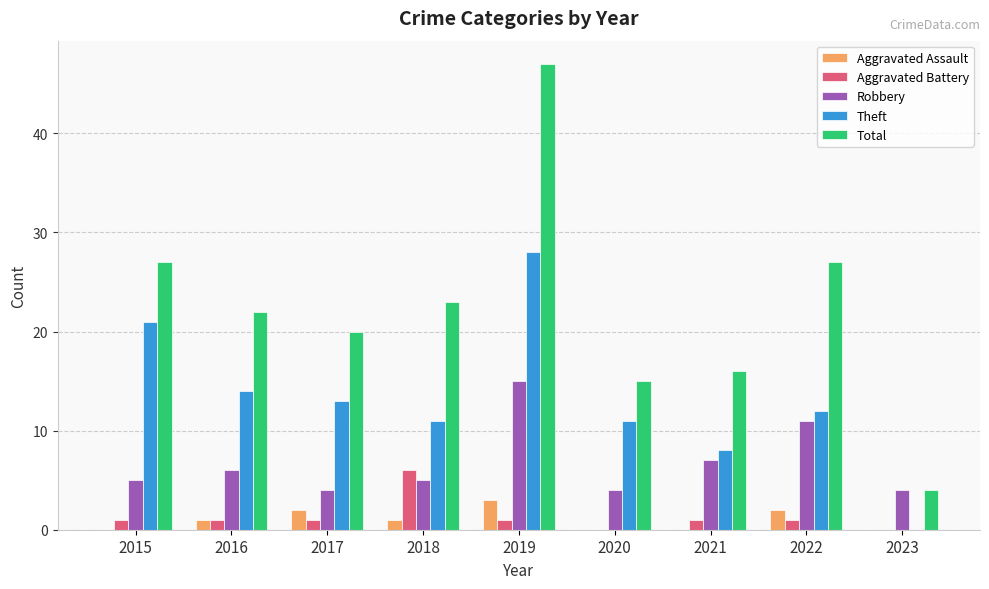

The value of Robbery at 2022 is 8. True or false?

False